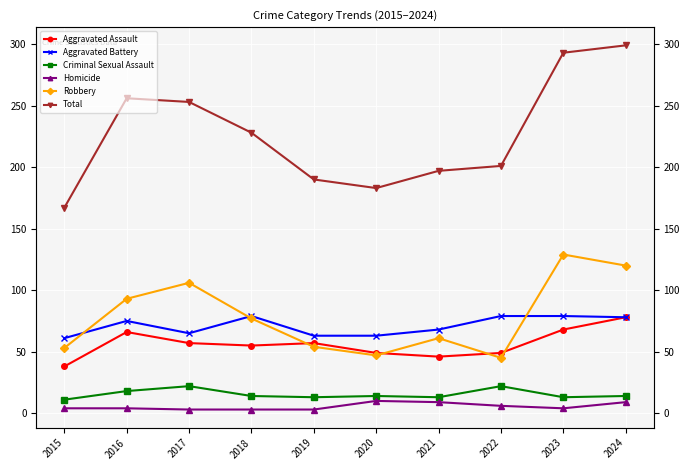

At which category is the sum across all series the highest?

2024